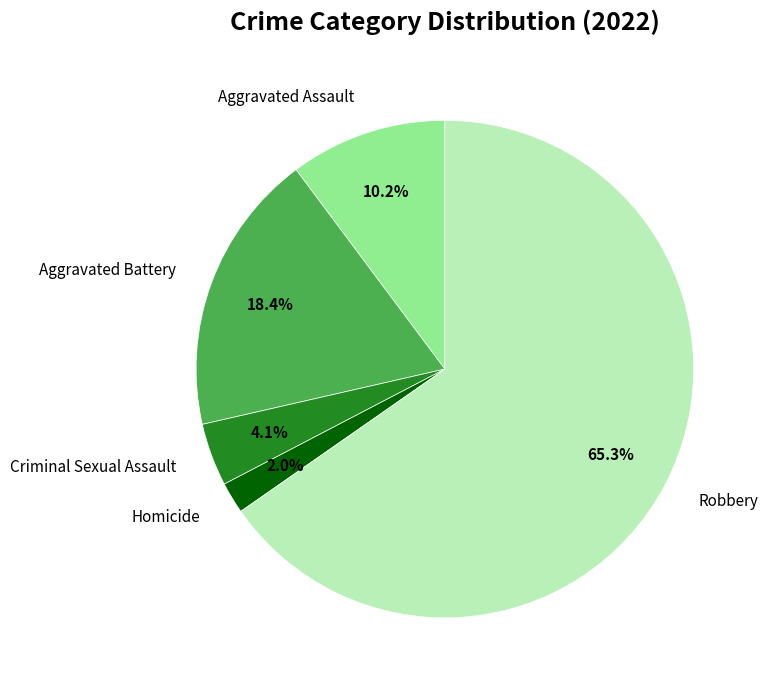

Count the number of slices in the pie.

5